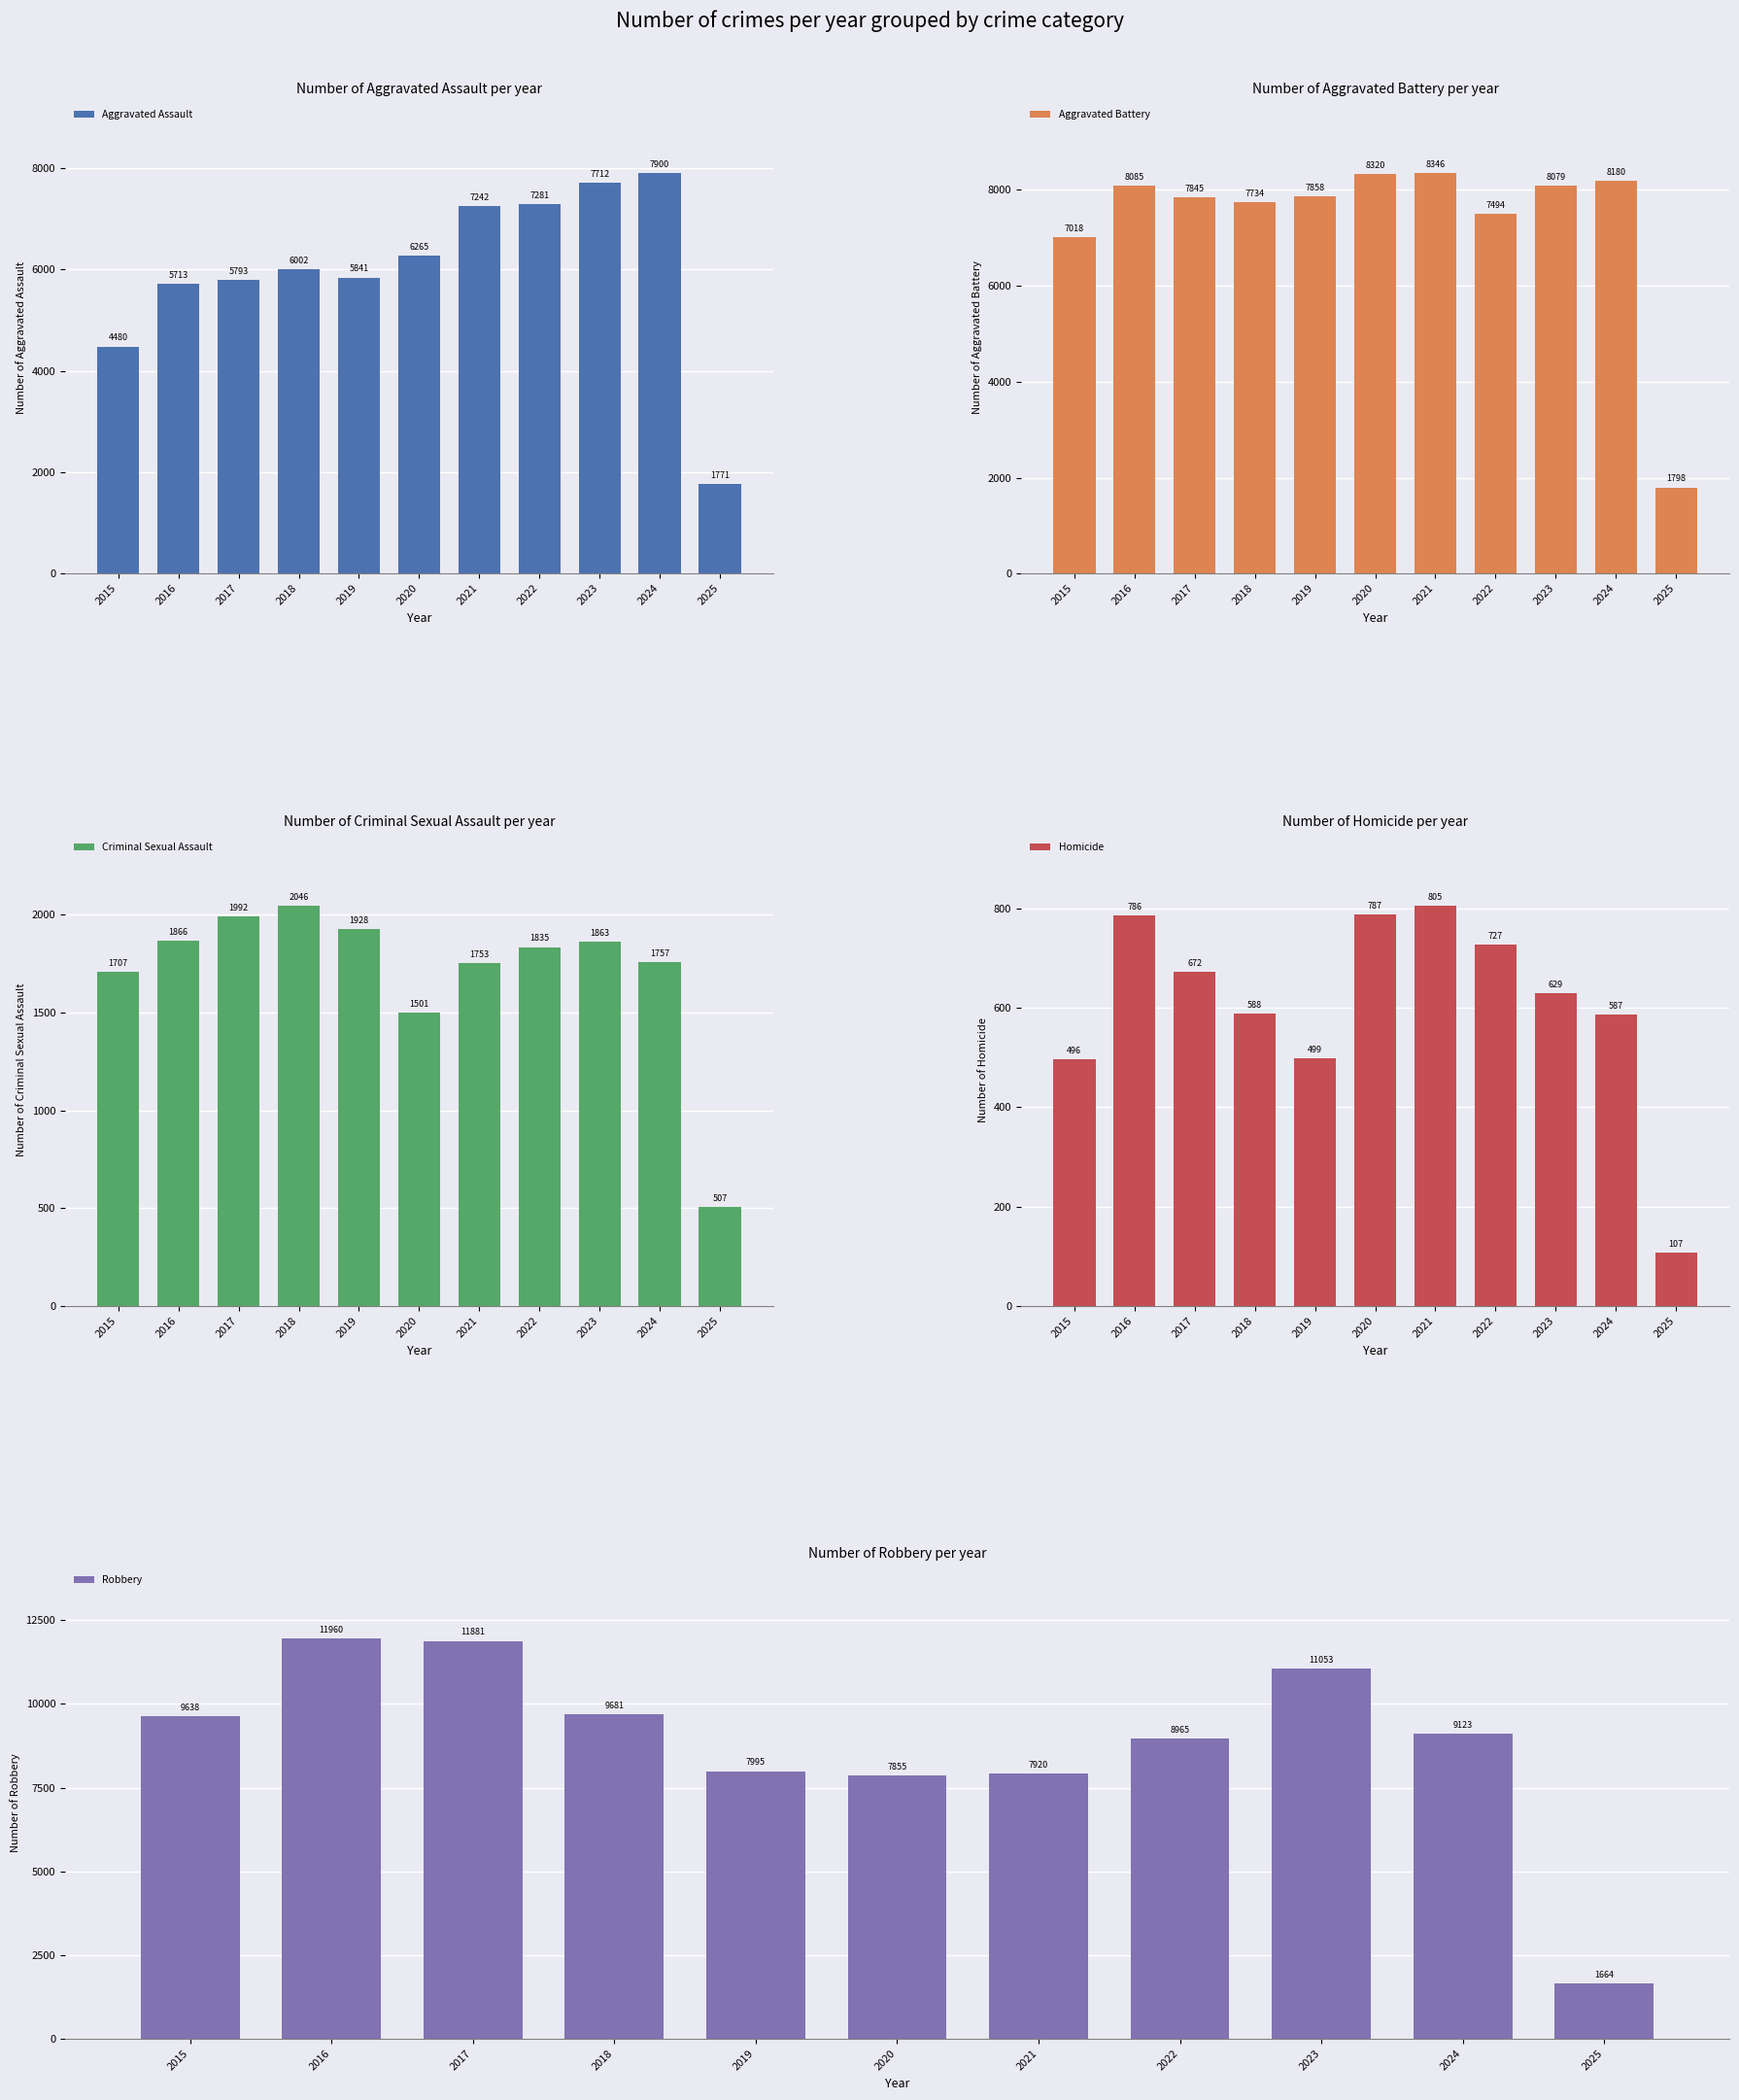

What is the total value across all series at 2023?

29336